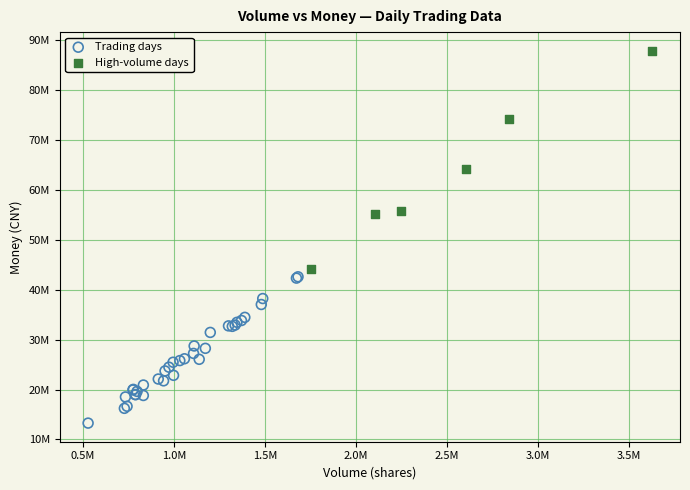

Which series contains the lowest Y value?

Trading days